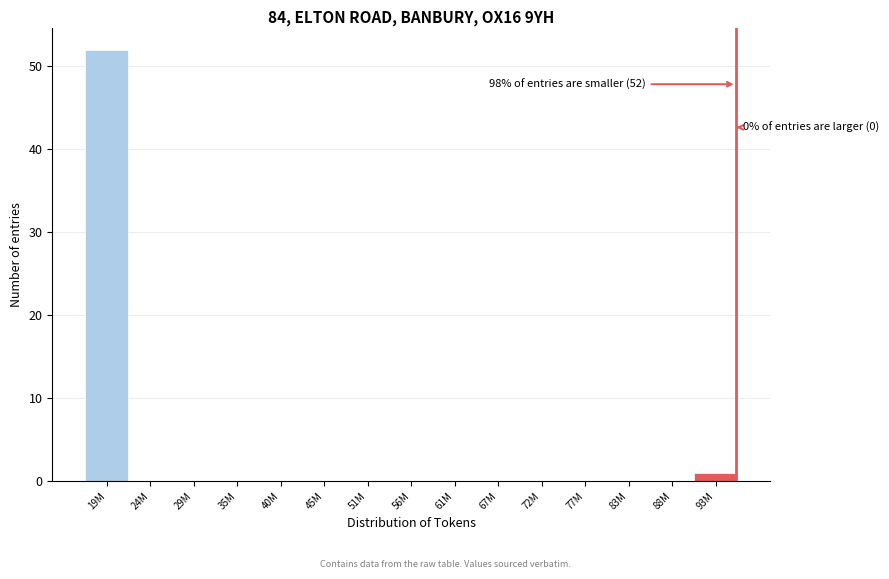

Reading right to left, transcribe all the data shown in this chart.

93M=1	88M=0	83M=0	77M=0	72M=0	67M=0	61M=0	56M=0	51M=0	45M=0	40M=0	35M=0	29M=0	24M=0	19M=52